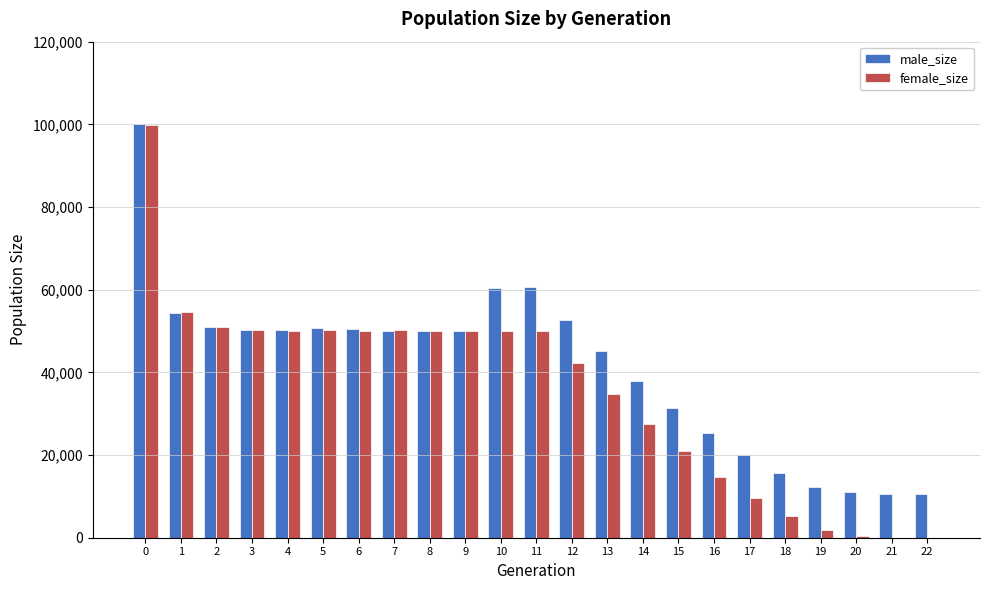

Which series changed the most between 13 and 18?

male_size